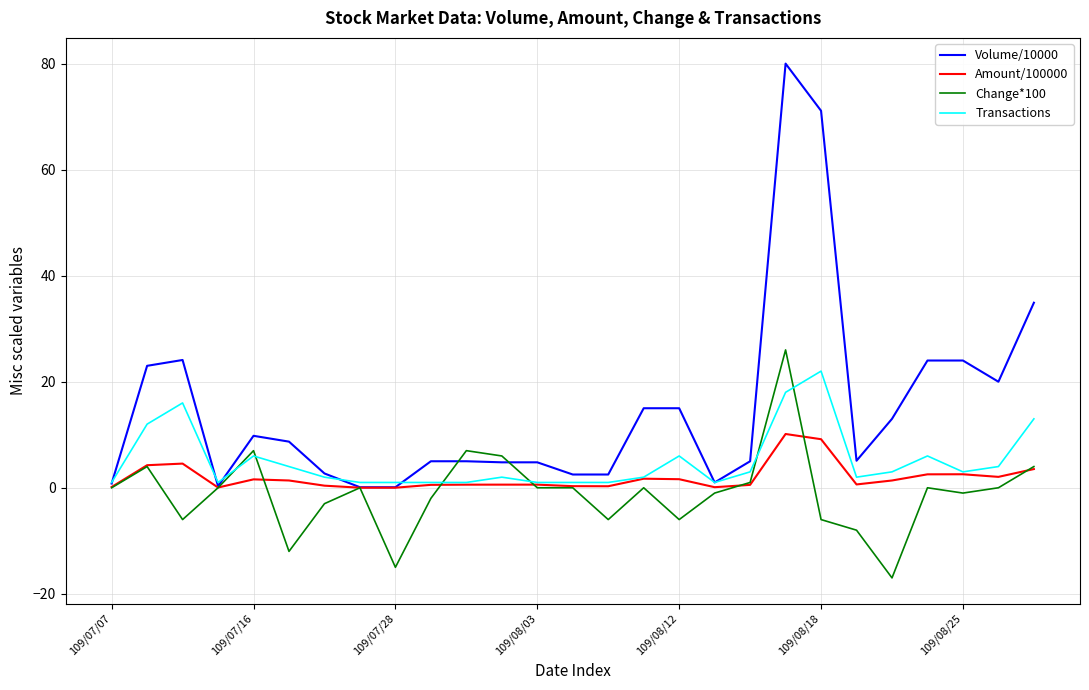

What is the smallest value displayed?

-17.0